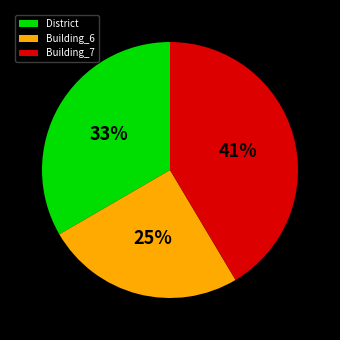

To the nearest percent, what is the combined percentage of District and Building_7?

75%